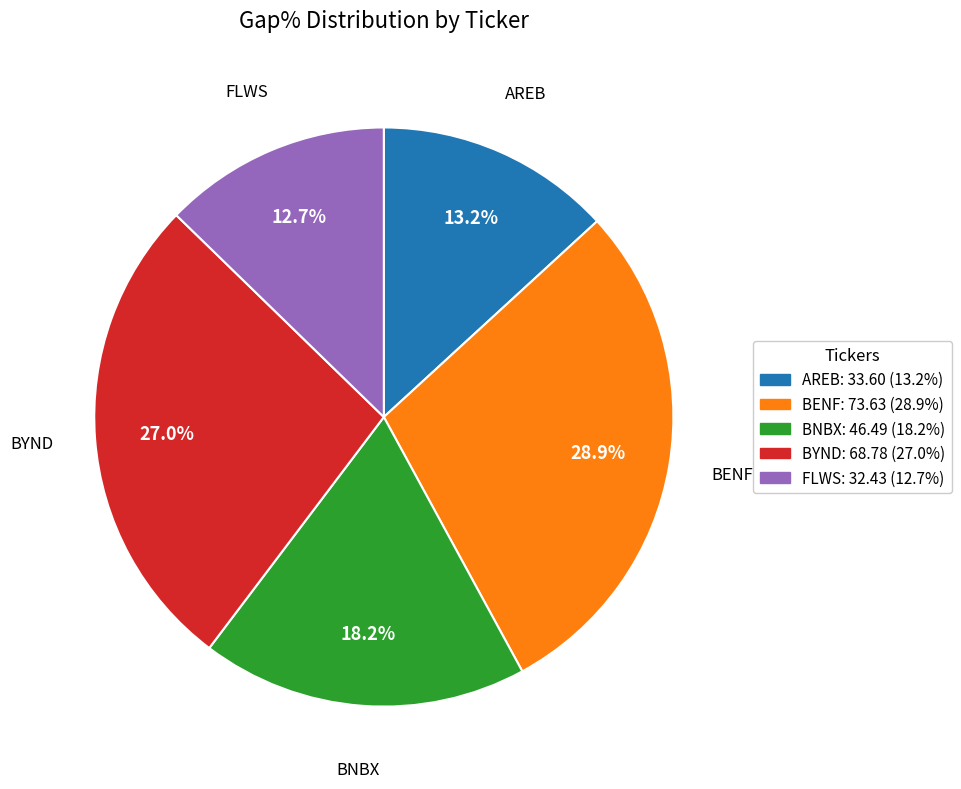

To the nearest percent, what is the average slice percentage?

20%